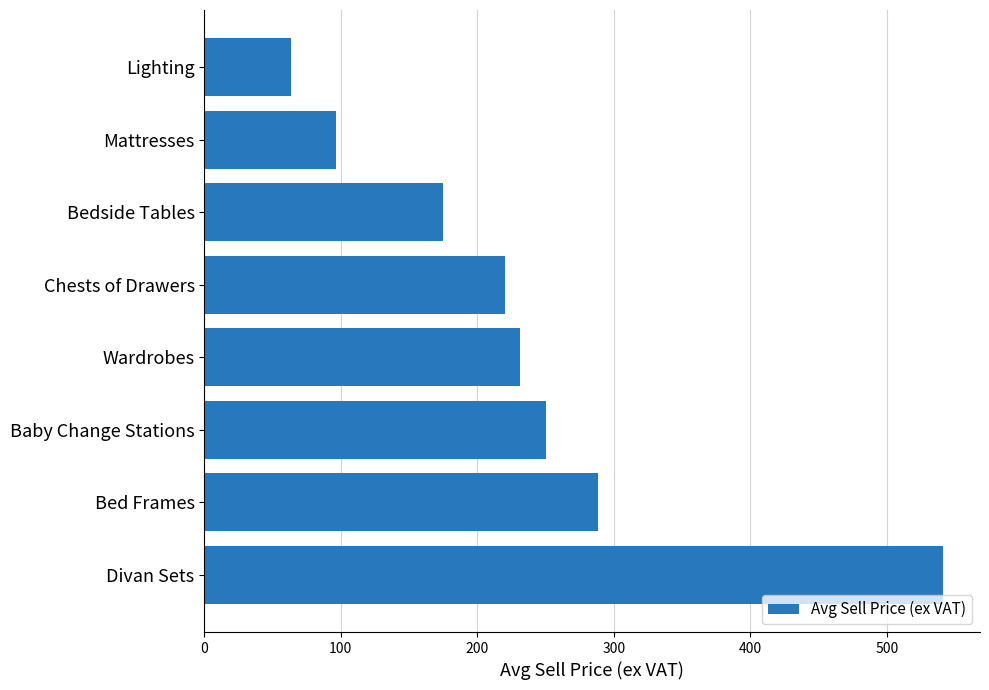

Rank the categories by value from highest to lowest.

Divan Sets, Bed Frames, Baby Change Stations, Wardrobes, Chests of Drawers, Bedside Tables, Mattresses, Lighting